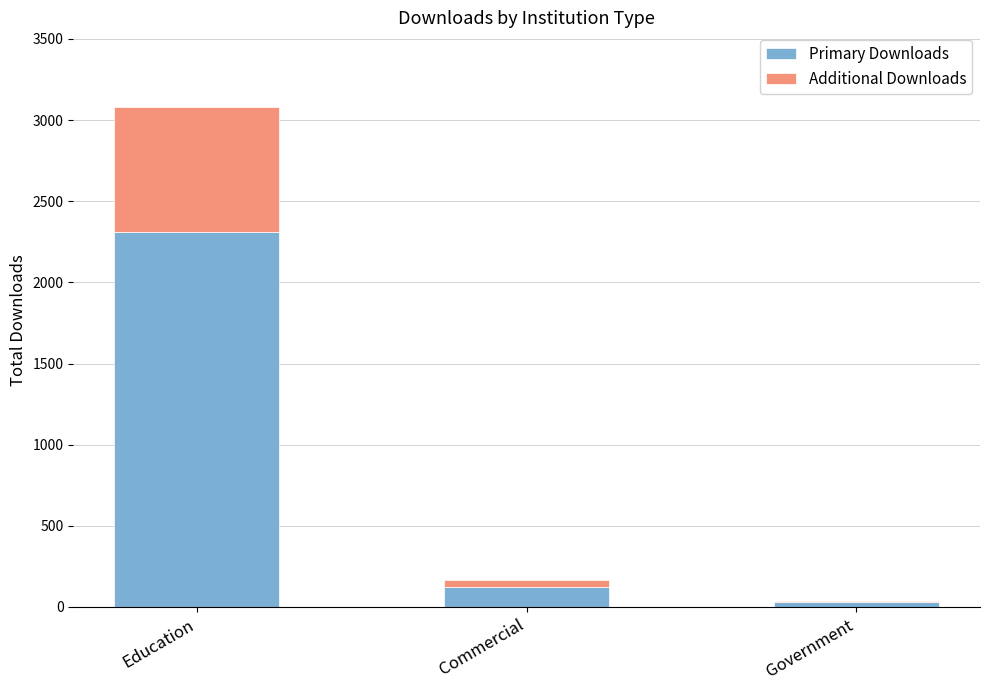

Is it true that Primary Downloads equals 657 at Education?

False